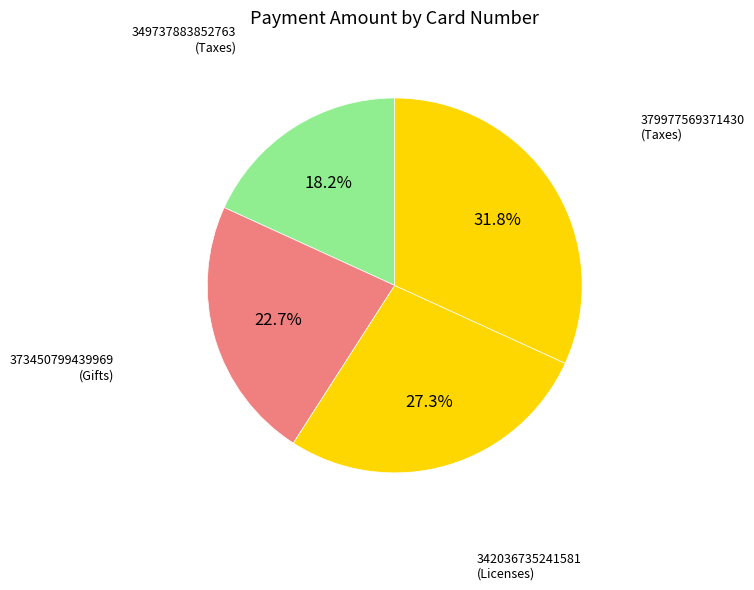

How many segments does this pie chart have?

4